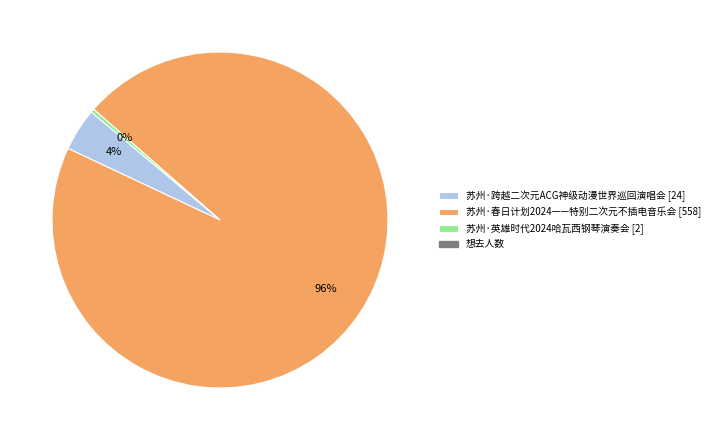

To the nearest percent, what is the average slice percentage?

33%